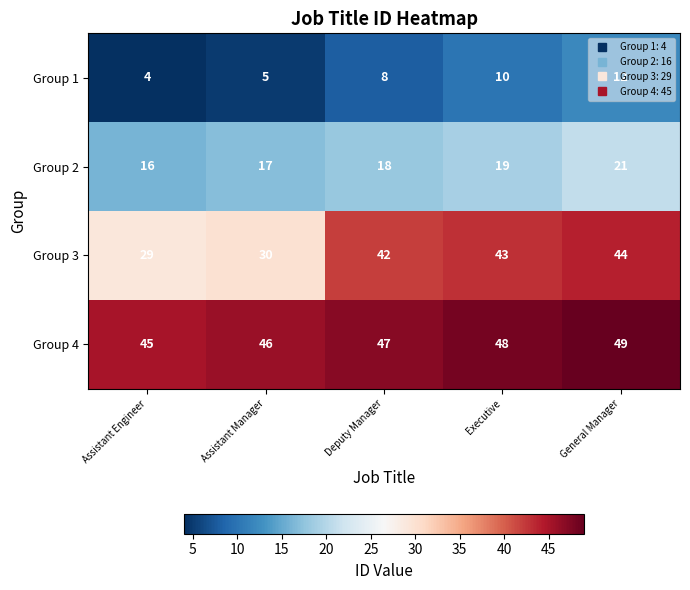

How many series are shown in this chart?

4